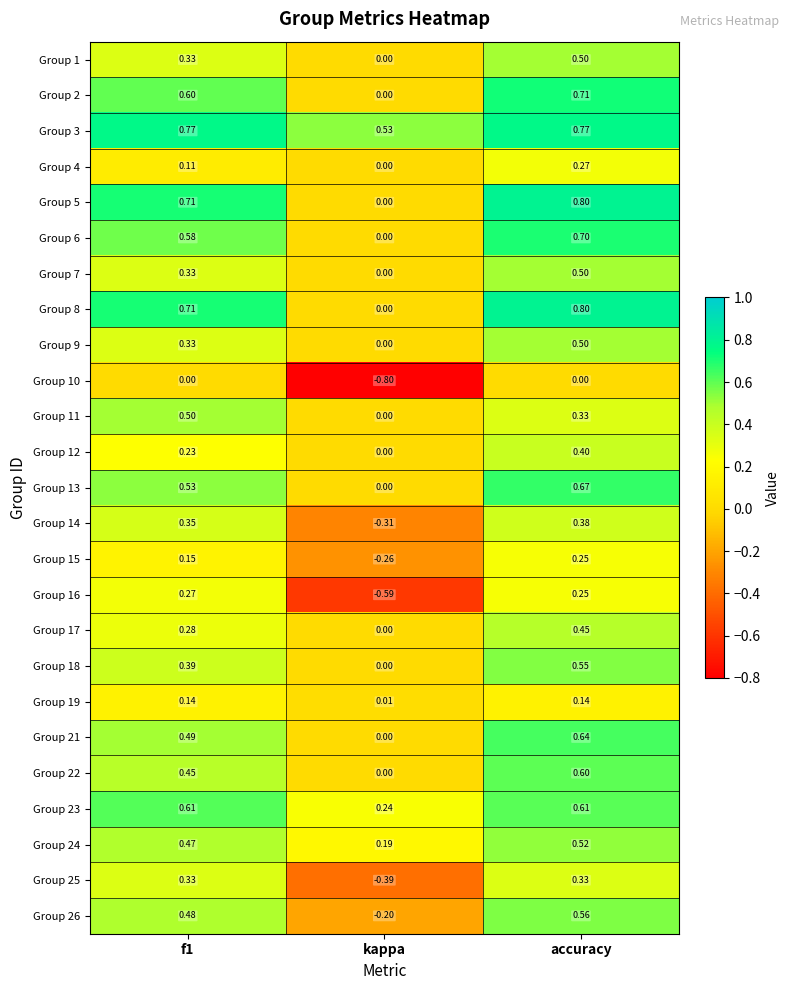

At which category is the sum across all series the highest?

accuracy